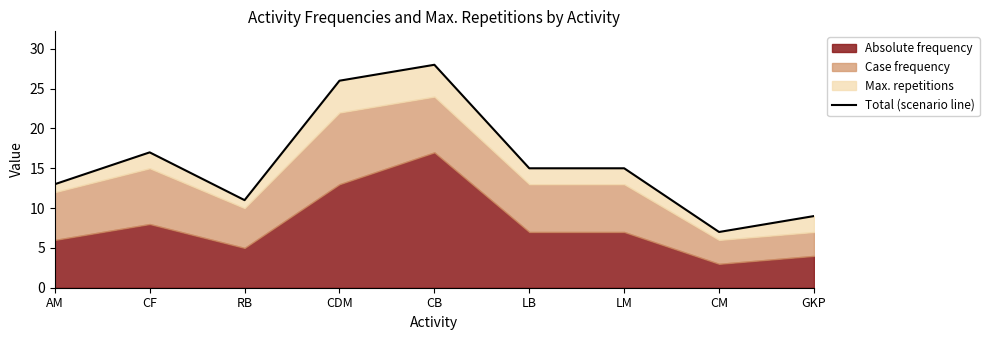

How many lines are shown in the chart?

1